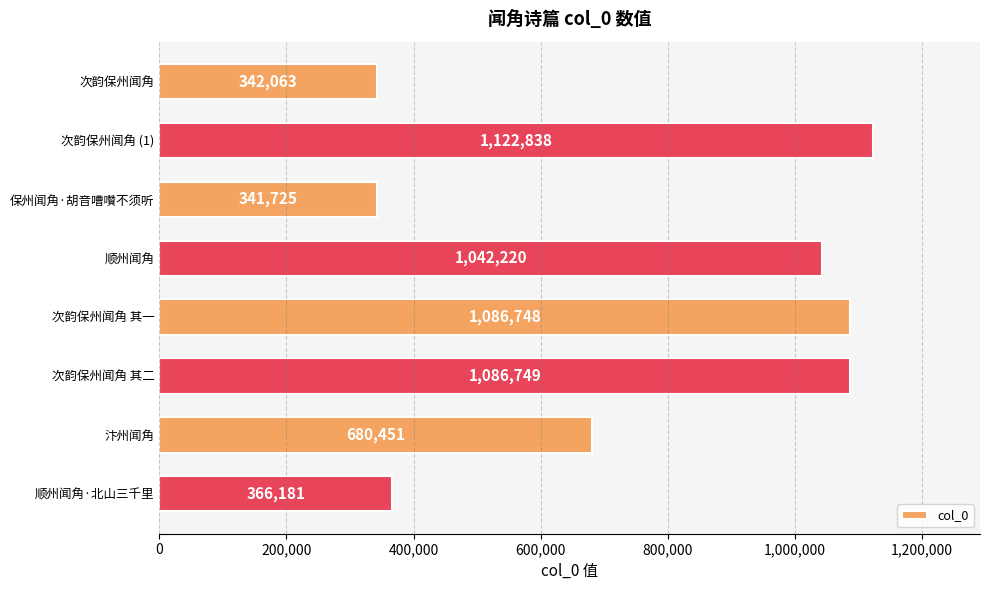

Which label corresponds to the smallest value in the chart?

保州闻角·胡音嘈囋不须听